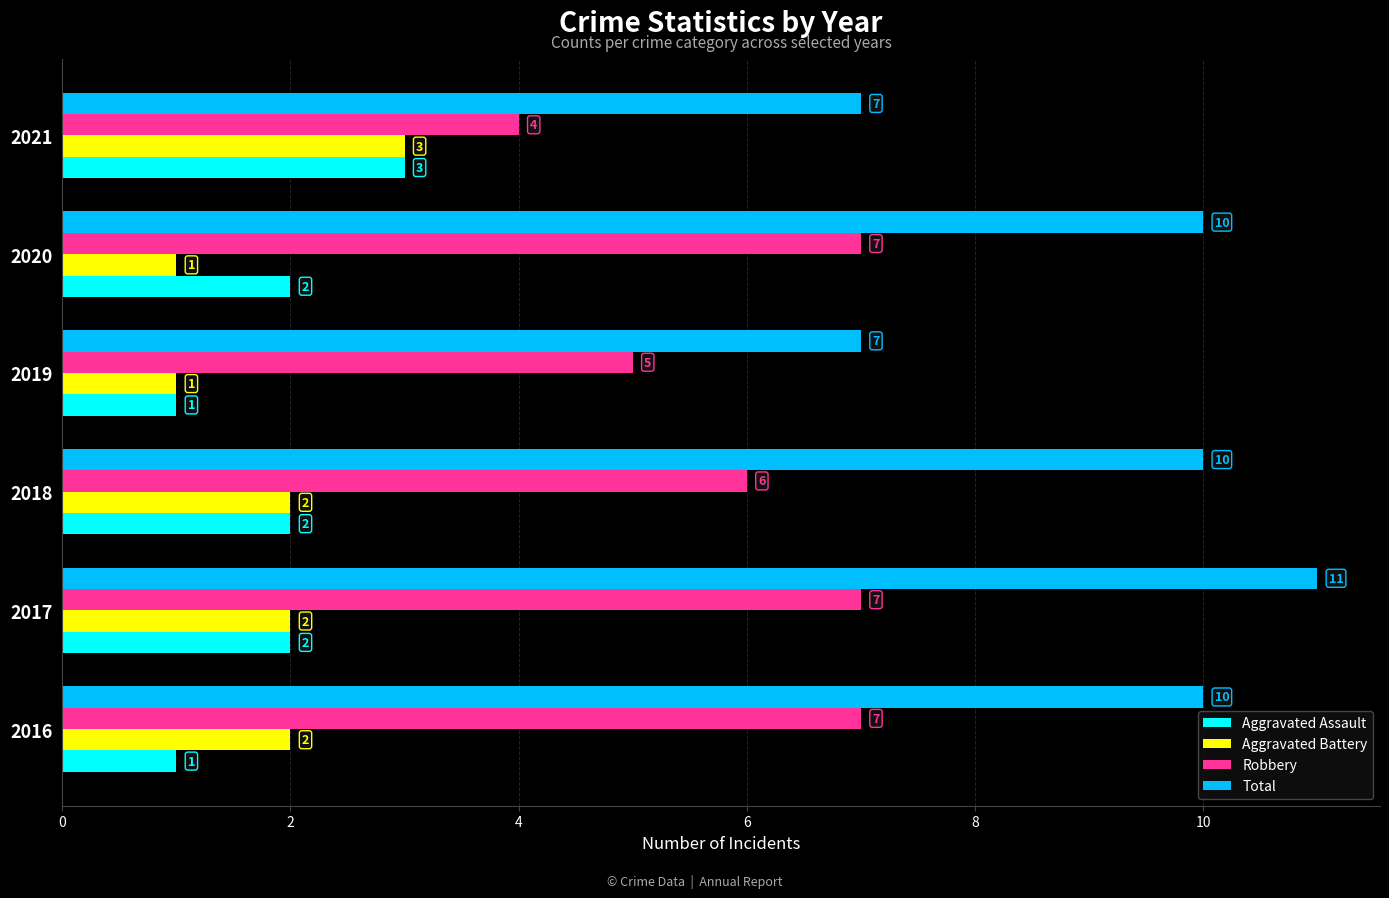

Which series has the largest total across all categories?

Total